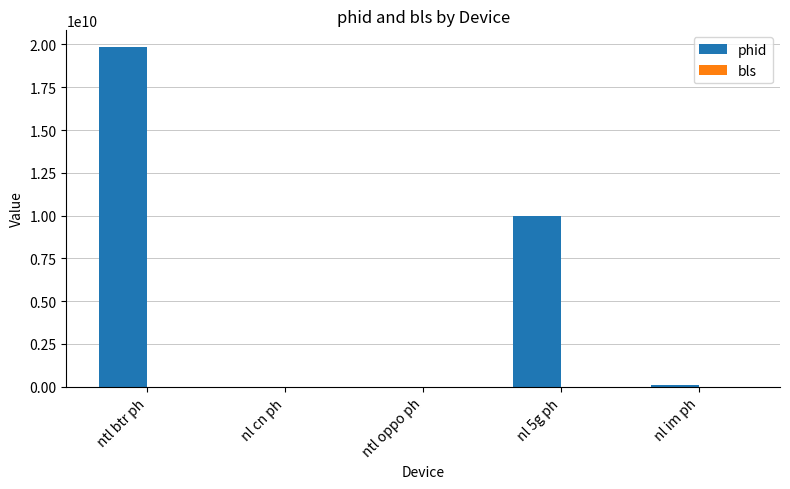

Which series has the largest total across all categories?

phid